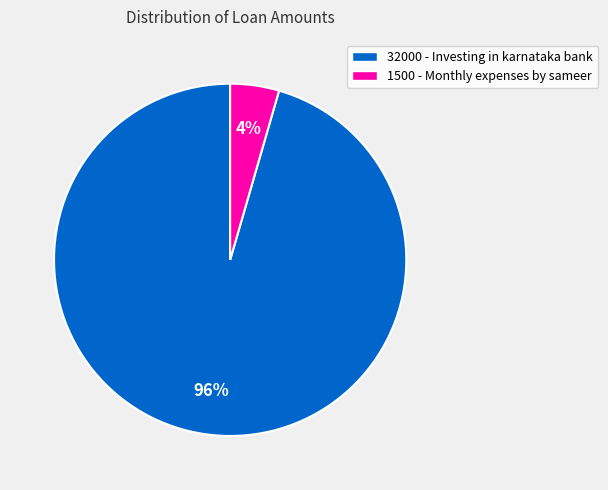

Which has a higher value, 1500 - Monthly expenses by sameer or 32000 - Investing in karnataka bank?

32000 - Investing in karnataka bank